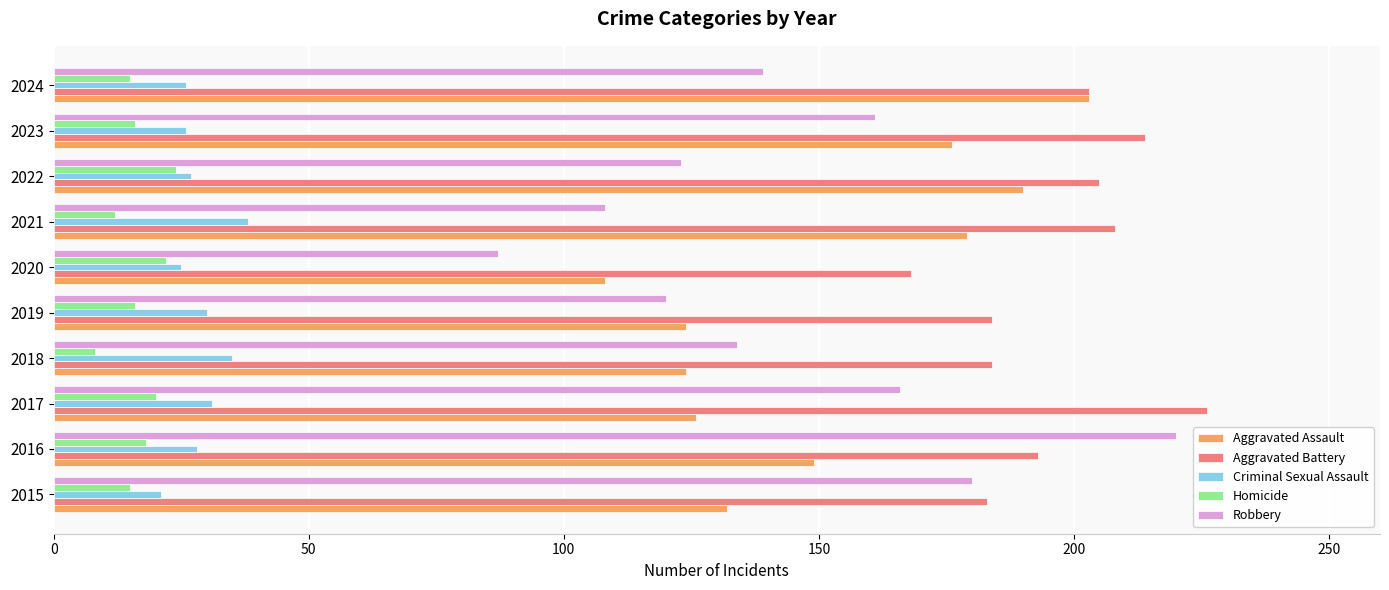

How many categories are shown in the chart?

10